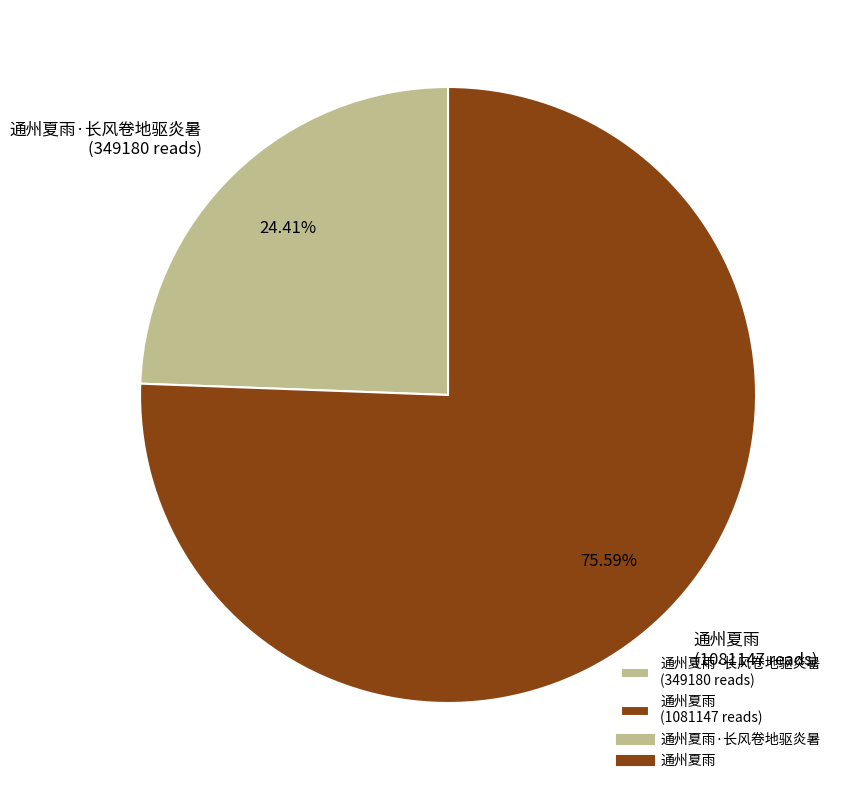

To the nearest percent, what is the average slice percentage?

50%